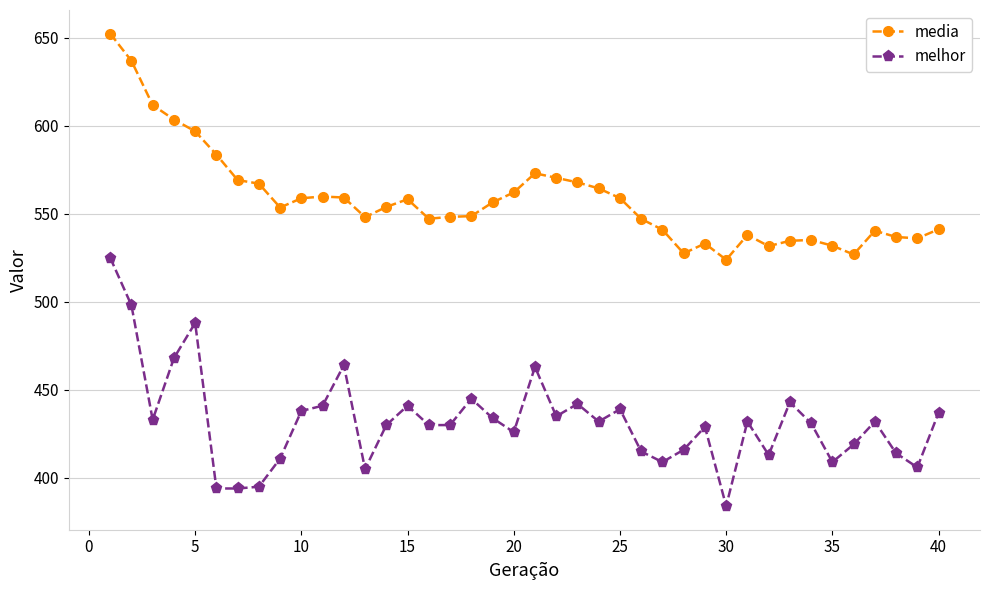

What is the average value of the media series?

558.3